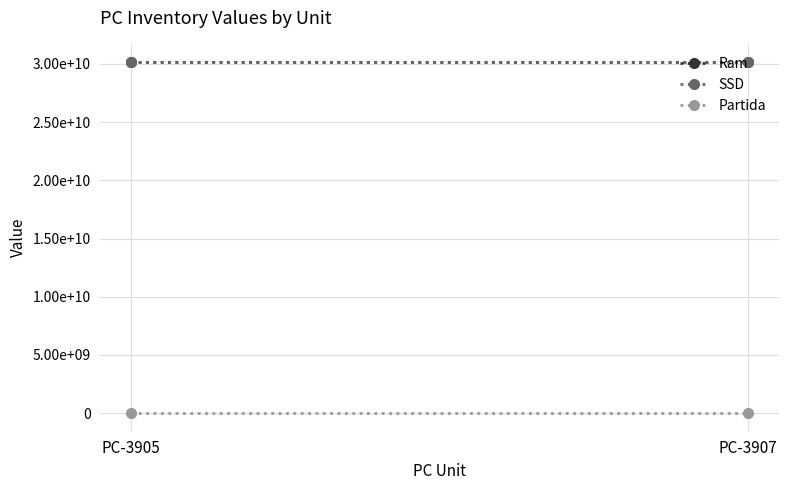

How many categories are shown in the chart?

2